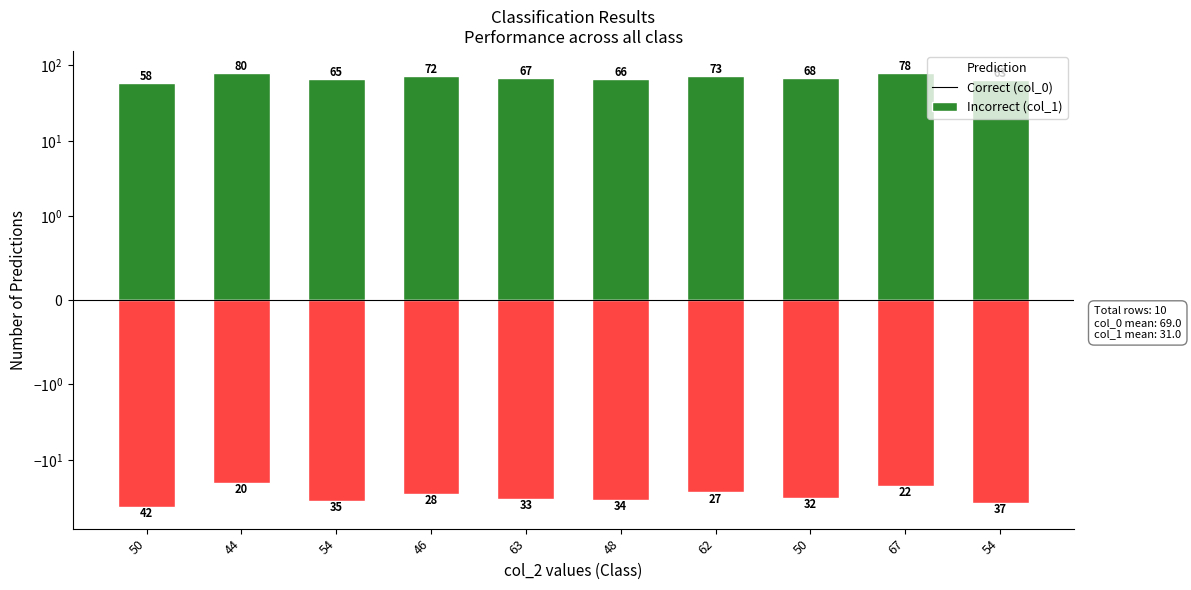

Is it true that col_1 equals -9 at 67?

False